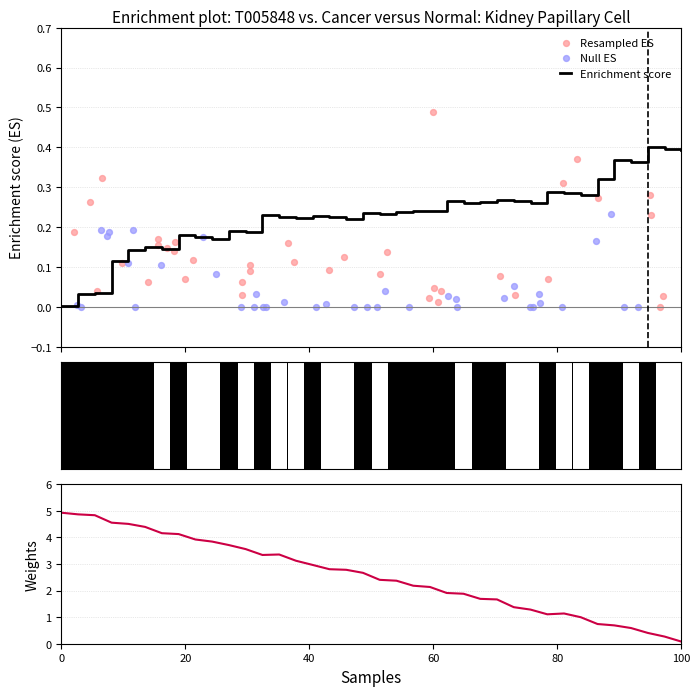

At which category is the sum across all series the highest?

60